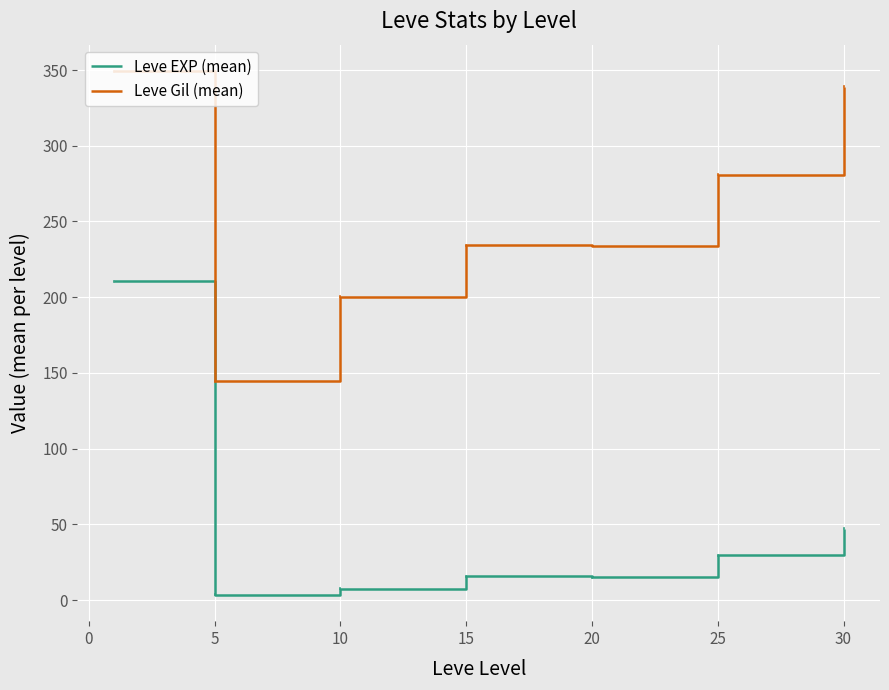

What is the minimum value for Leve Gil (mean)?

144.3